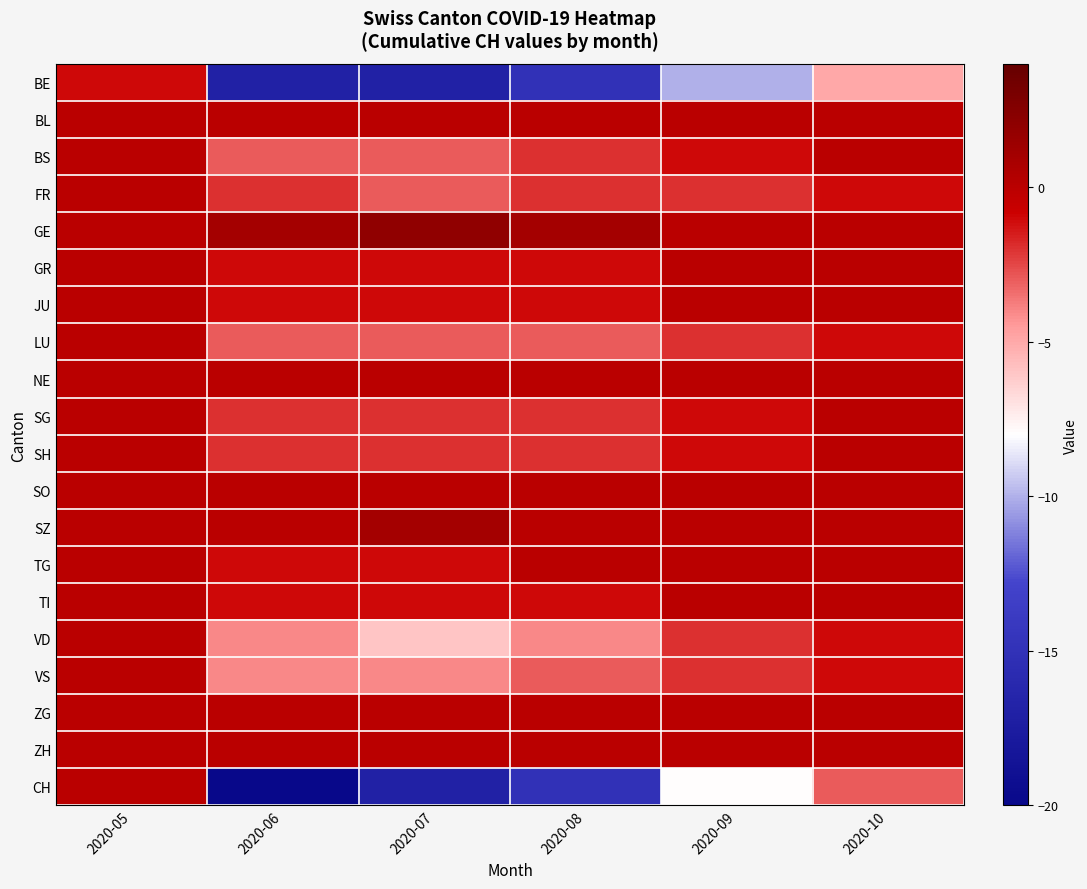

At 2020-10, list the series in order from largest to smallest.

BL, BS, GE, GR, JU, NE, SG, SH, SO, SZ, TG, TI, ZG, ZH, FR, LU, VD, VS, CH, BE